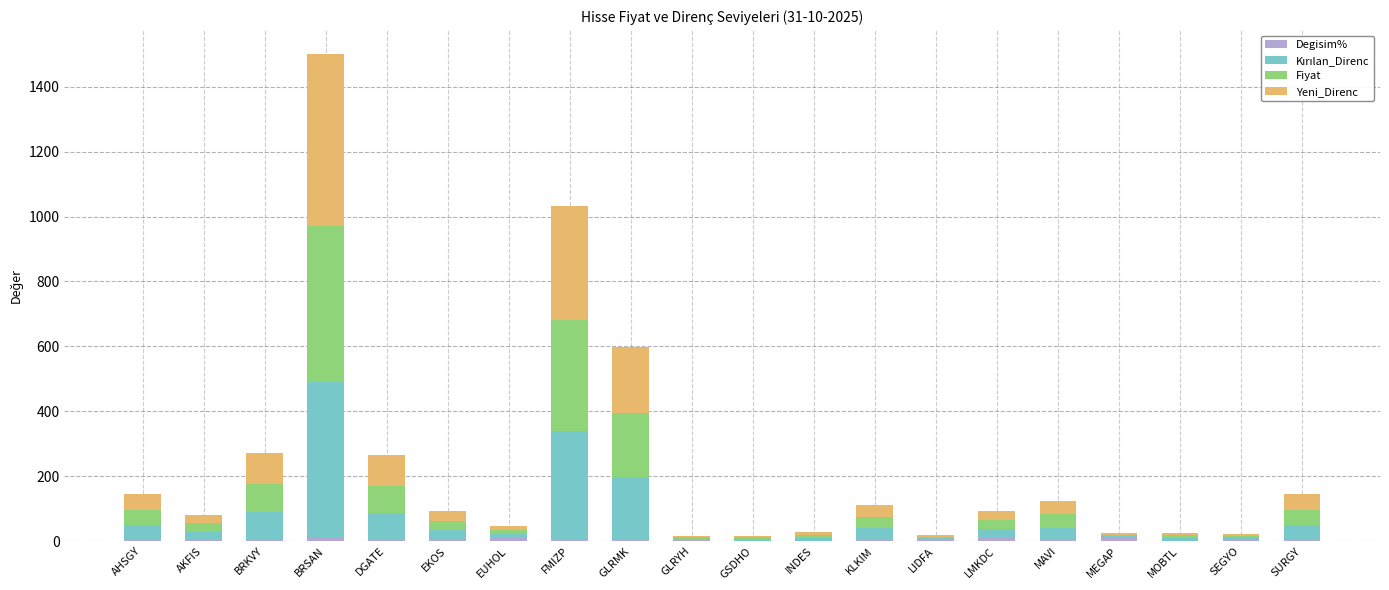

At which category is the sum across all series the highest?

BRSAN